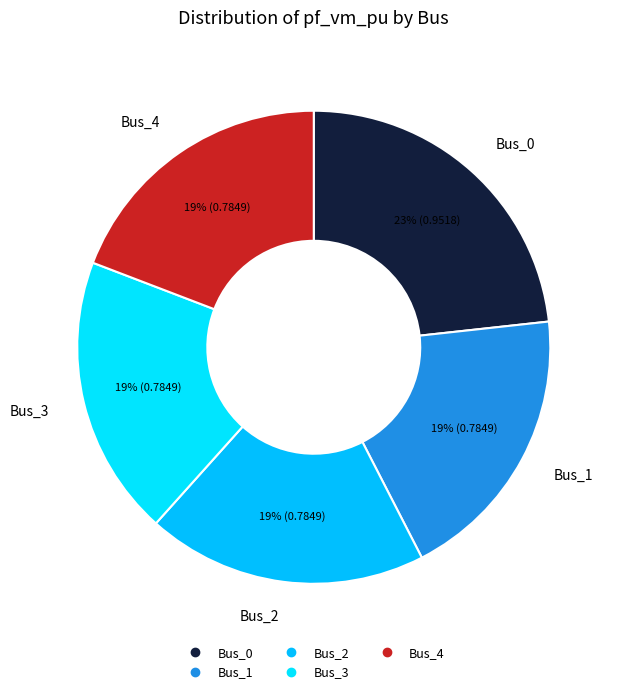

What percentage is the Bus_2 slice, to the nearest percent?

19%